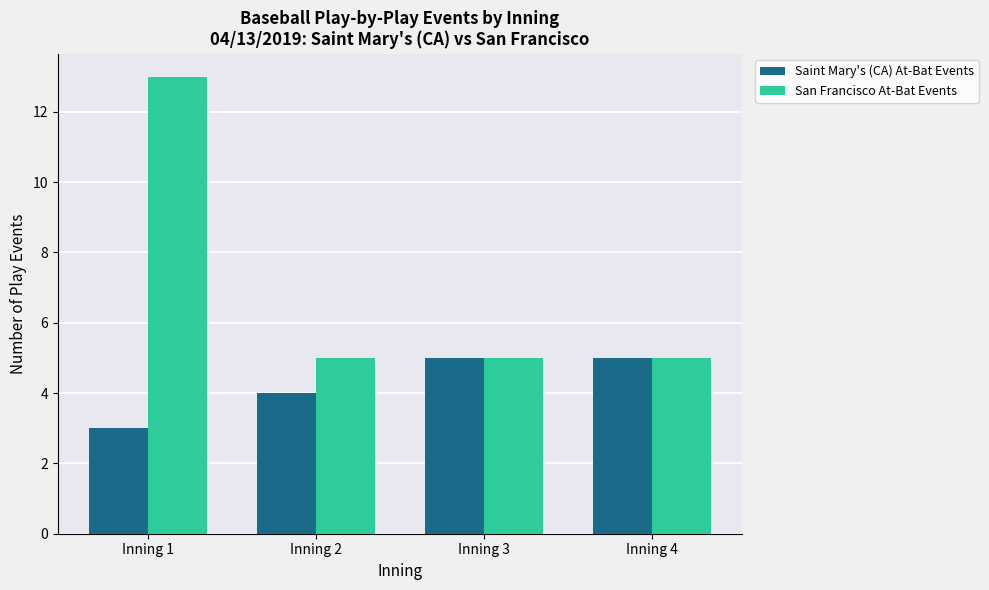

Count the number of categories in the chart.

4